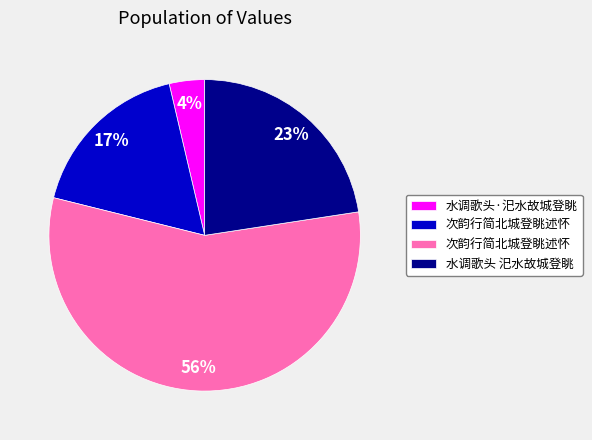

To the nearest percent, what is the average slice percentage?

25%